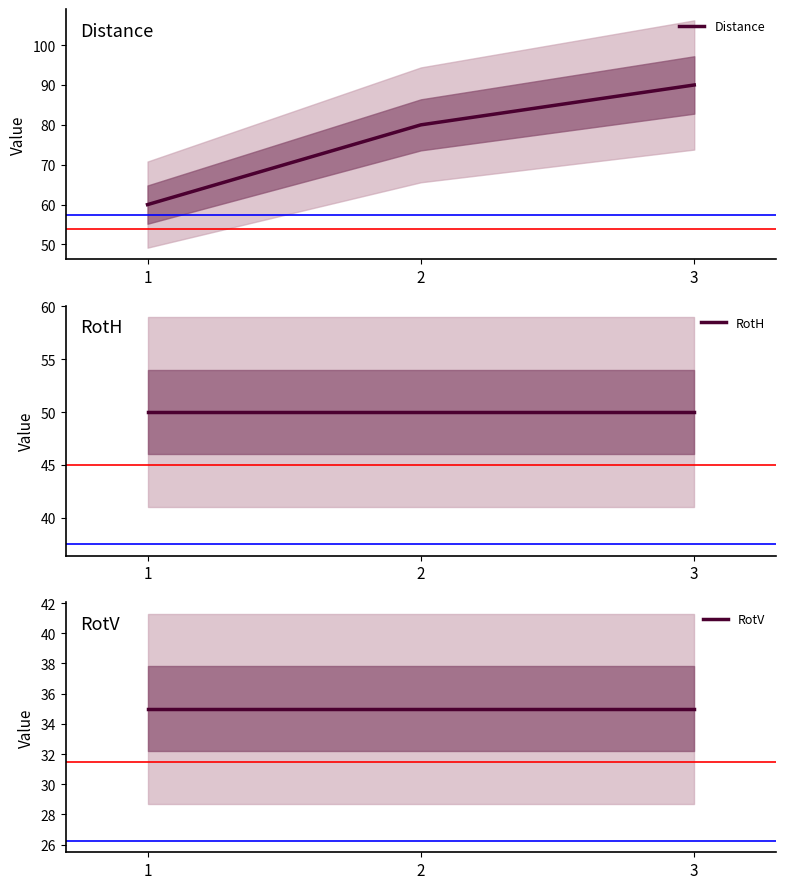

Reading right to left, transcribe all the data shown in this chart.

Distance: 3=90	2=80	1=60
RotH: 3=50	2=50	1=50
RotV: 3=35	2=35	1=35